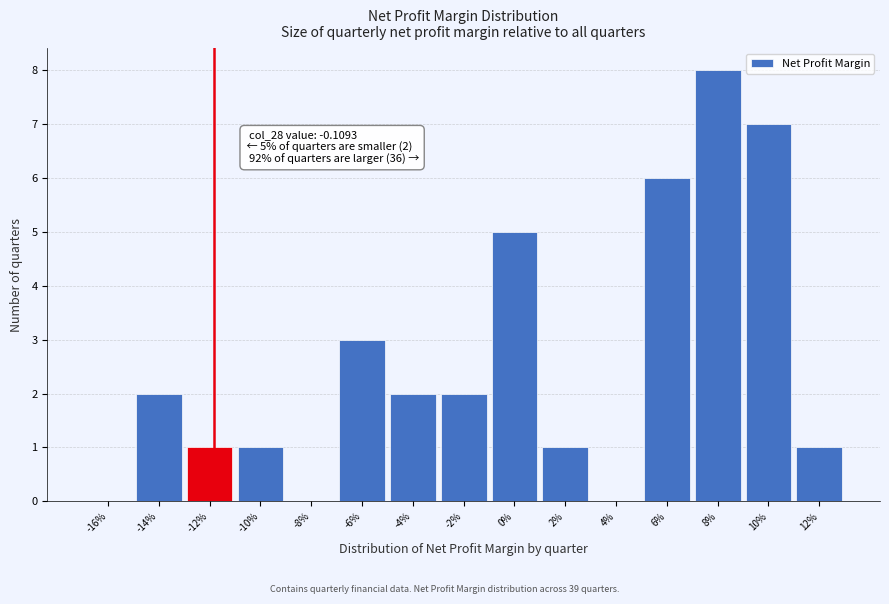

Reading right to left, transcribe all the data shown in this chart.

12%=1	10%=7	8%=8	6%=6	4%=0	2%=1	0%=5	-2%=2	-4%=2	-6%=3	-8%=0	-10%=1	-12%=1	-14%=2	-16%=0